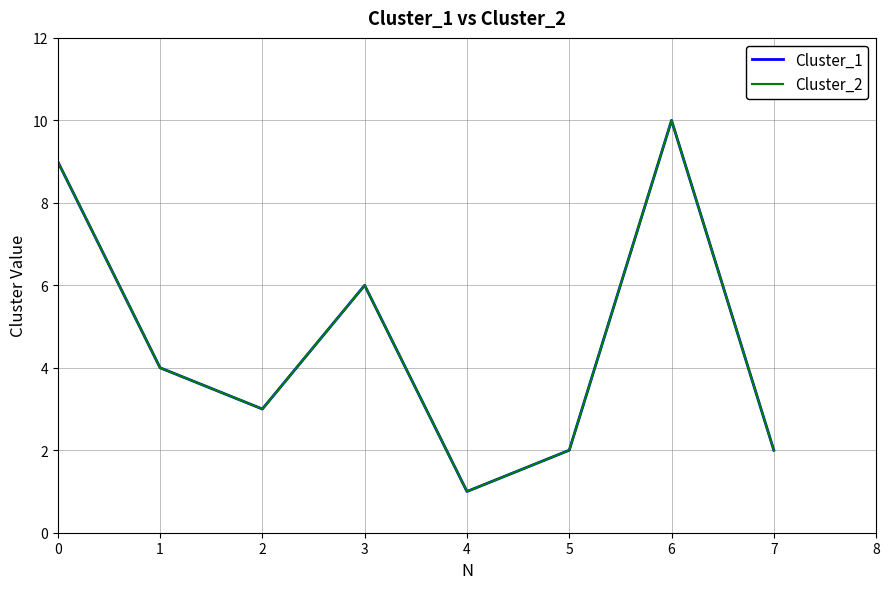

Reading right to left, transcribe all the data shown in this chart.

Cluster_1: 7=2	6=10	5=2	4=1	3=6	2=3	1=4	0=9
Cluster_2: 7=2	6=10	5=2	4=1	3=6	2=3	1=4	0=9